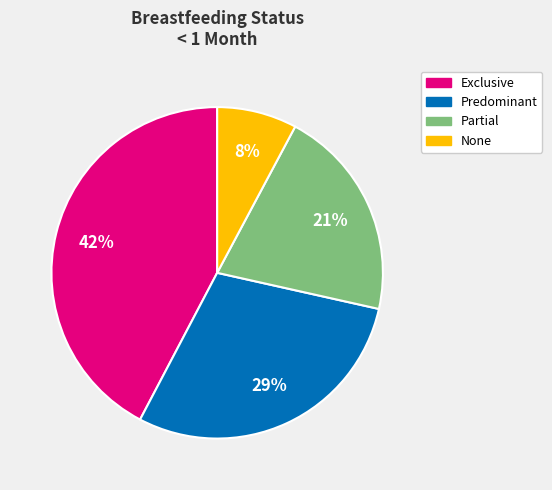

To the nearest percent, what percentage of the pie is Predominant?

29%